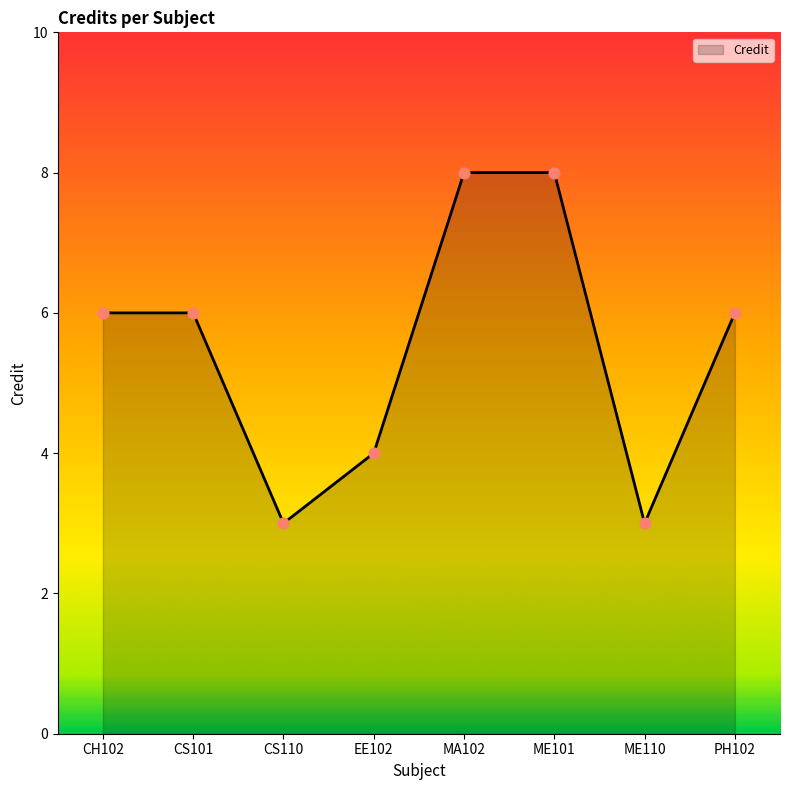

What is the change in value from CS110 to MA102?

+5